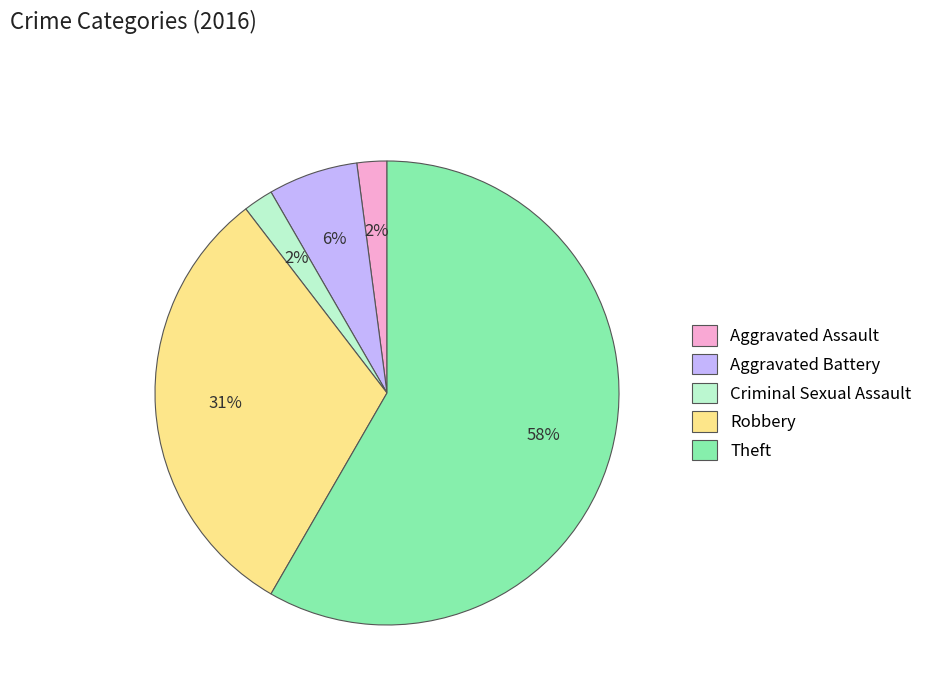

What percentage is the Aggravated Battery slice, to the nearest percent?

6%